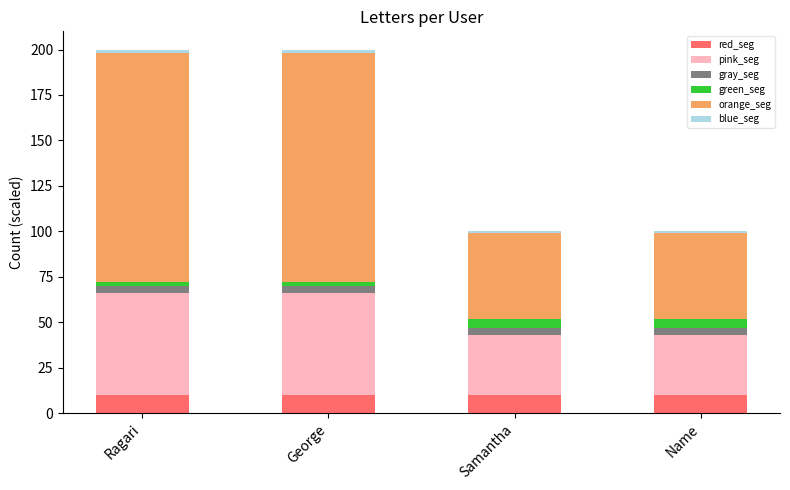

Count the number of data series in this chart.

6